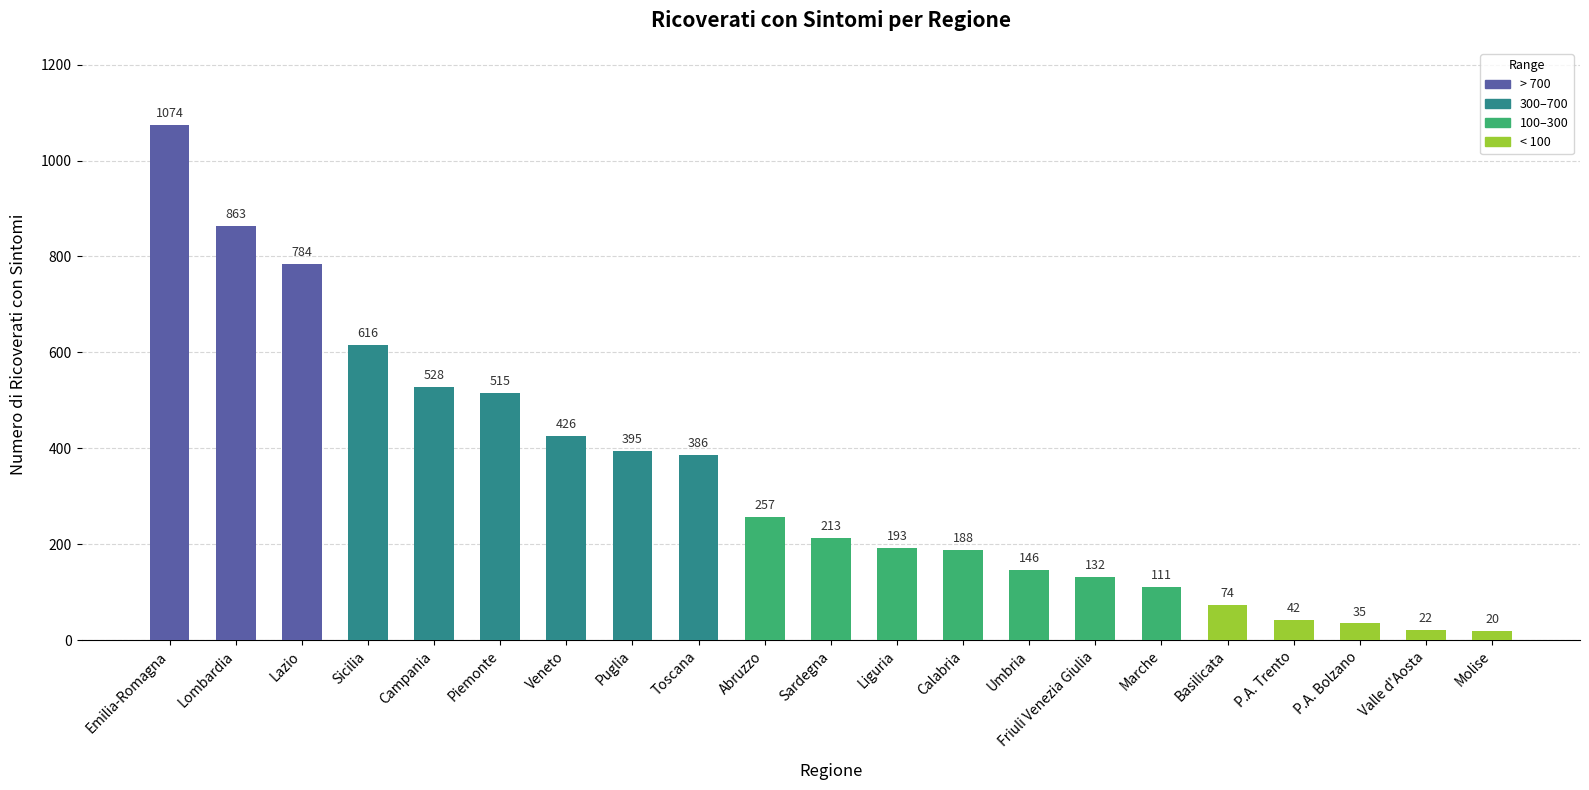

How many categories are shown in the chart?

21